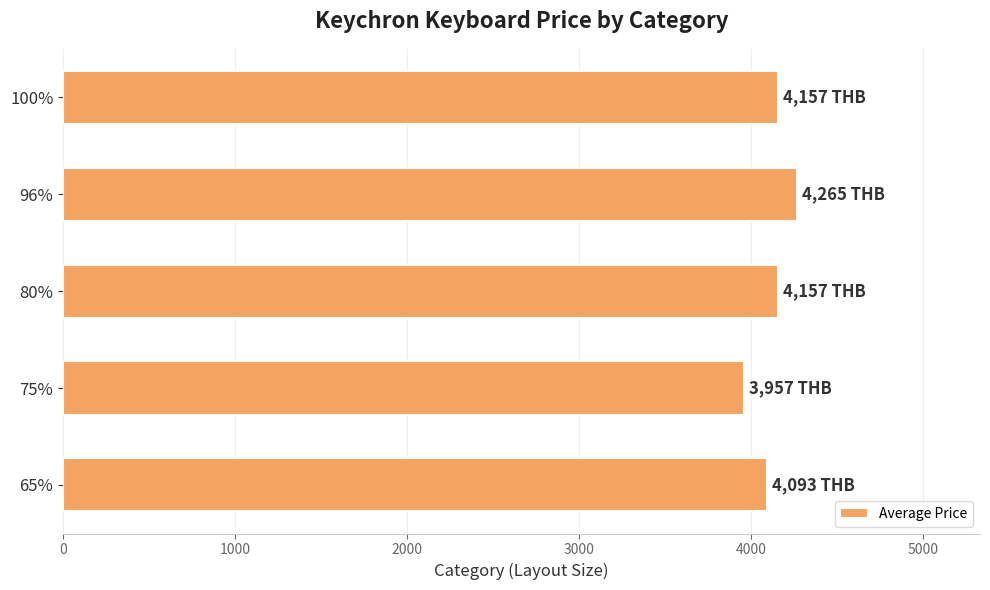

How many bars are there in total?

5